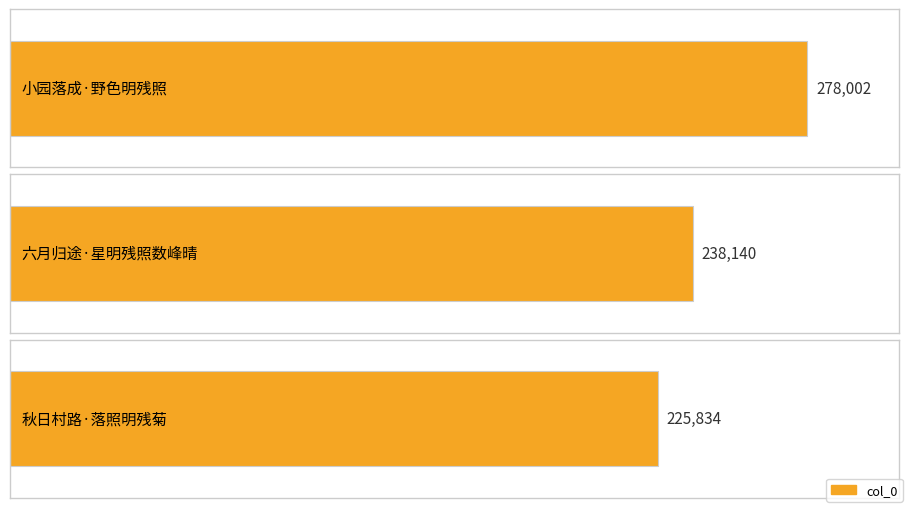

List the labels in order of value, largest first.

小园落成·野色明残照, 六月归途·星明残照数峰晴, 秋日村路·落照明残菊